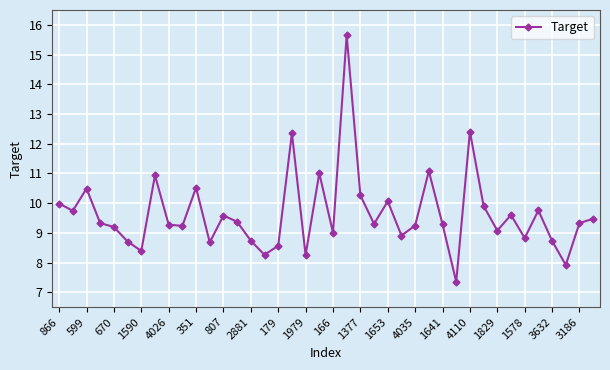

What is the maximum value shown in the chart?

15.7